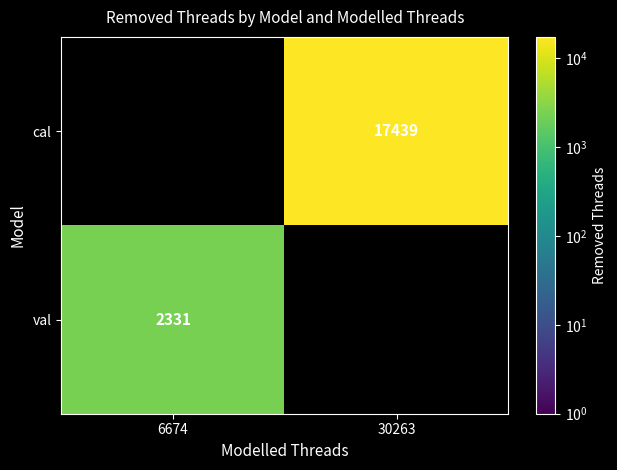

Is it true that cal equals 4937 at 30263?

False